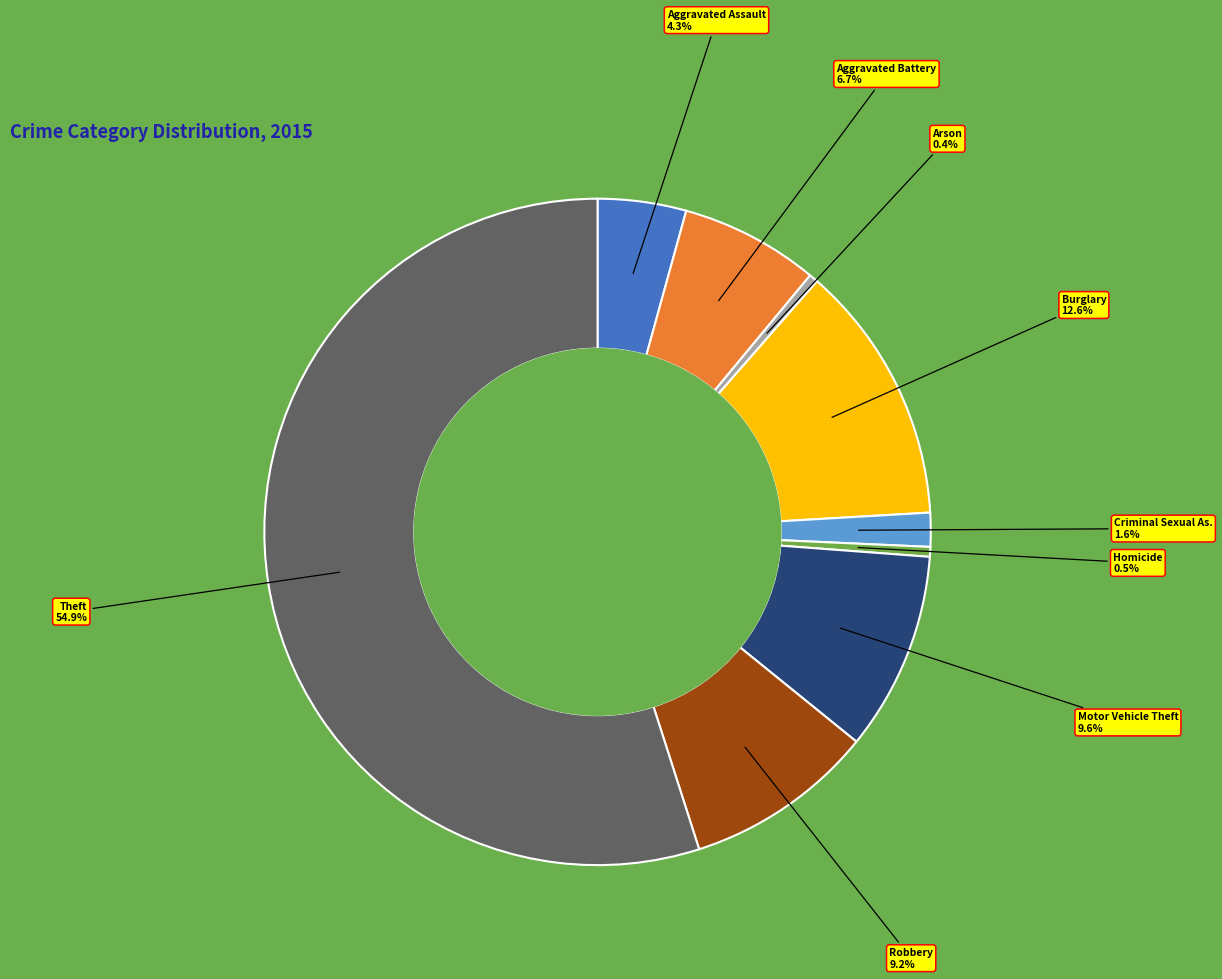

Is there a majority slice in this chart?

Yes